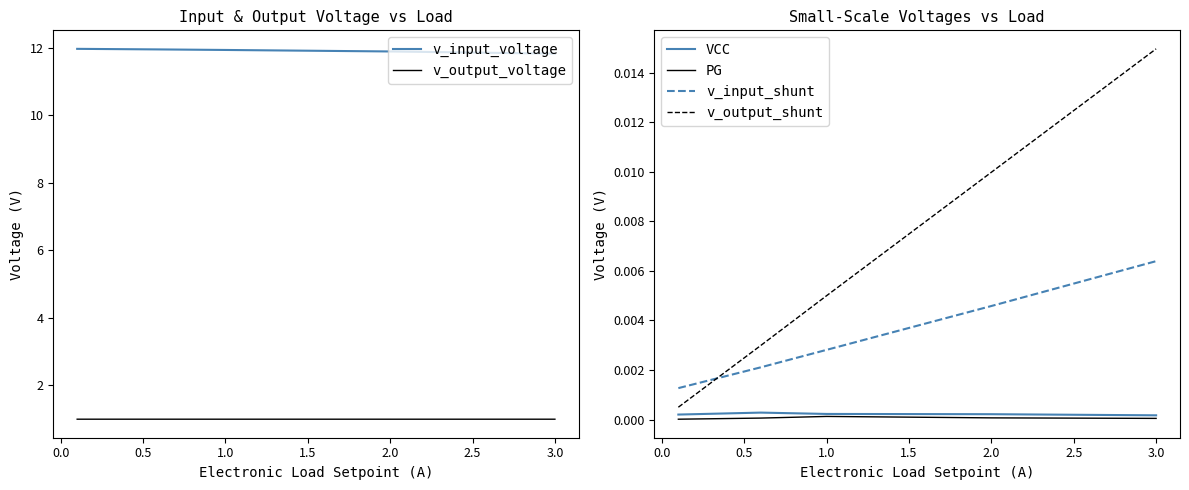

True or false: PG and v_output_shunt cross at least once.

False